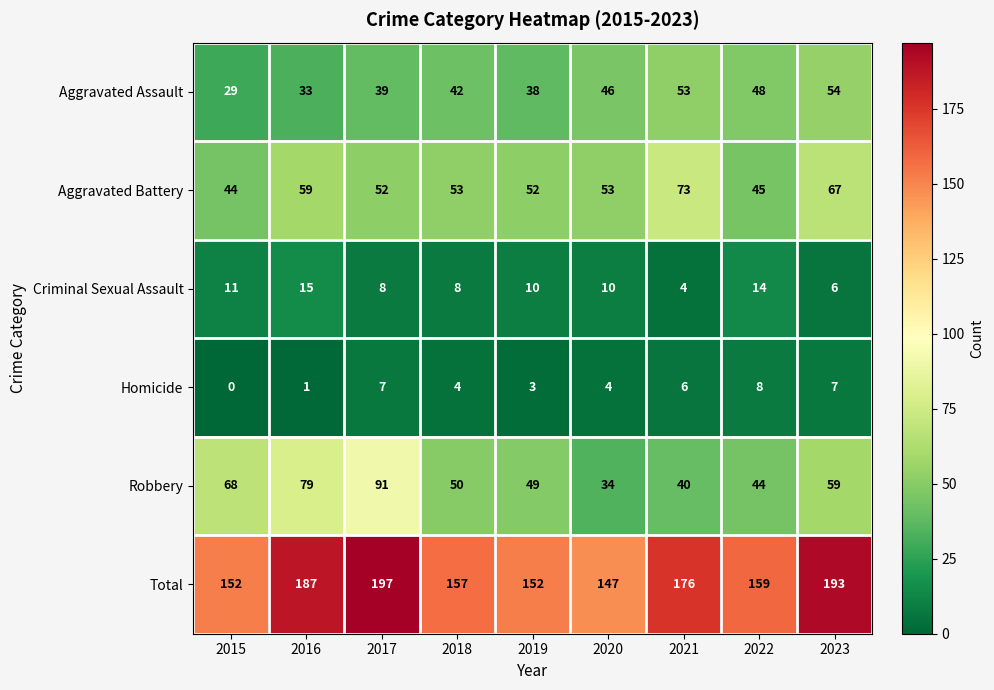

Which category has the lowest value in the Robbery series?

2020